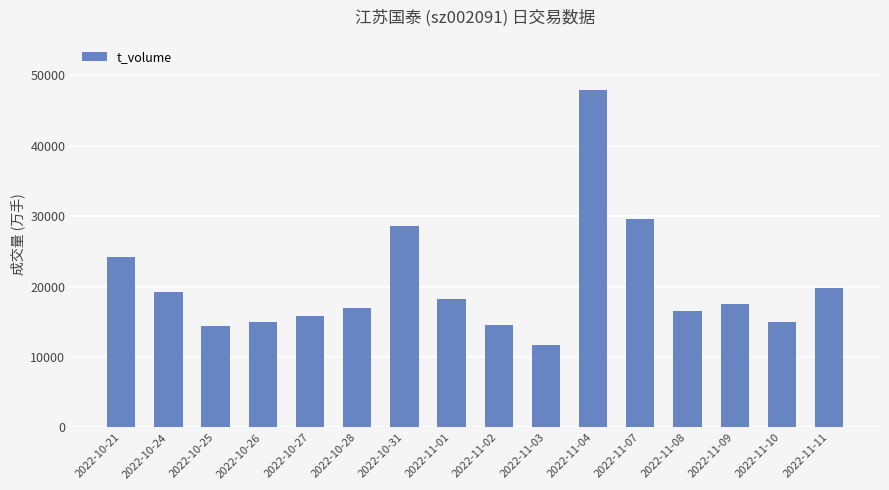

What is the value of the 15th bar from the left?

14994